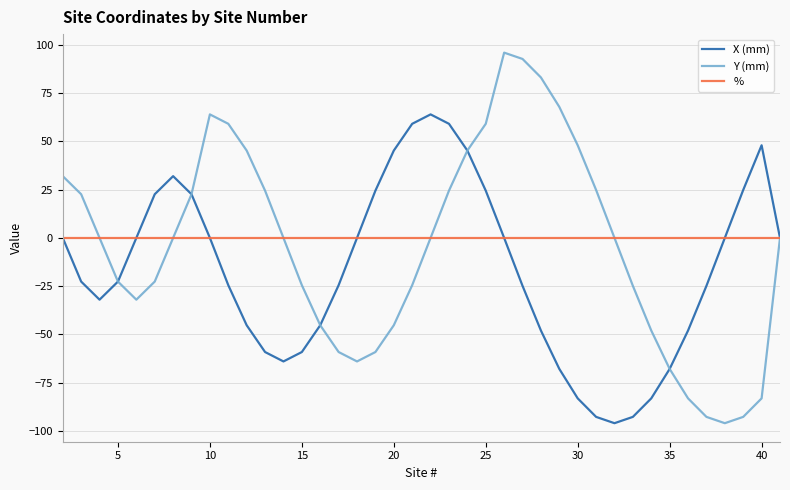

What are all the series names shown in the legend?

X (mm), Y (mm), %